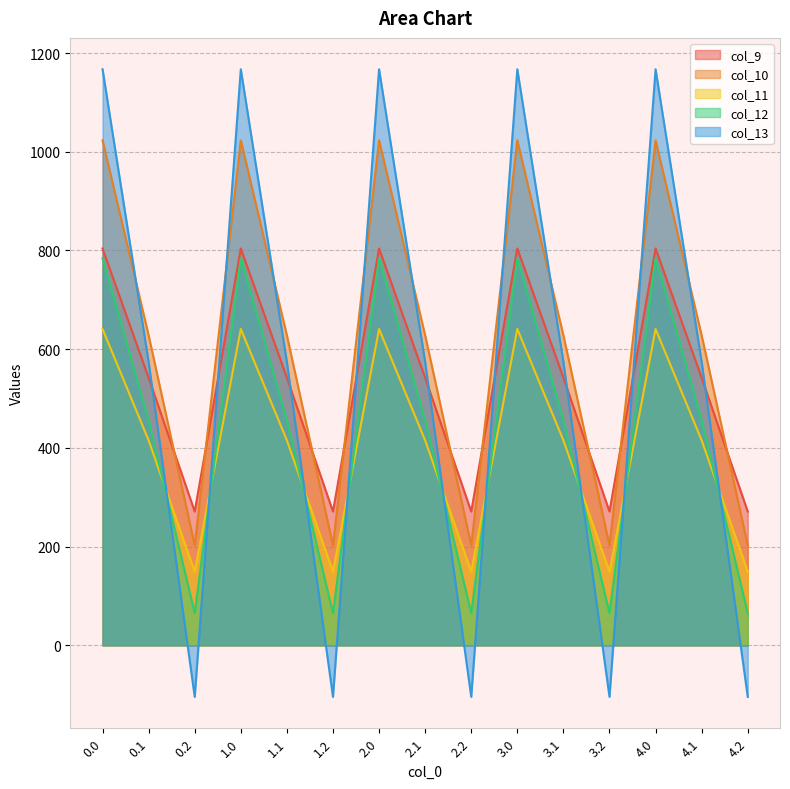

The col_10 series shows 228.7 at 2.1. True or false?

False